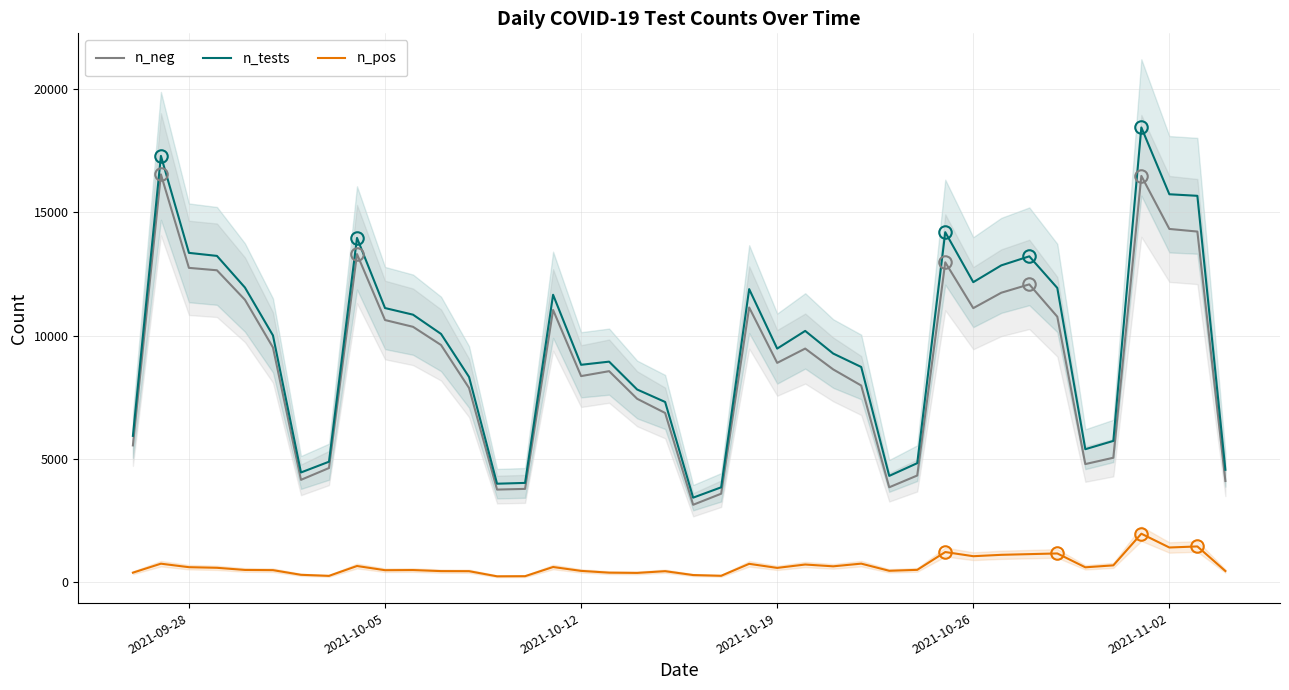

True or false: n_neg and n_pos intersect in this chart.

False